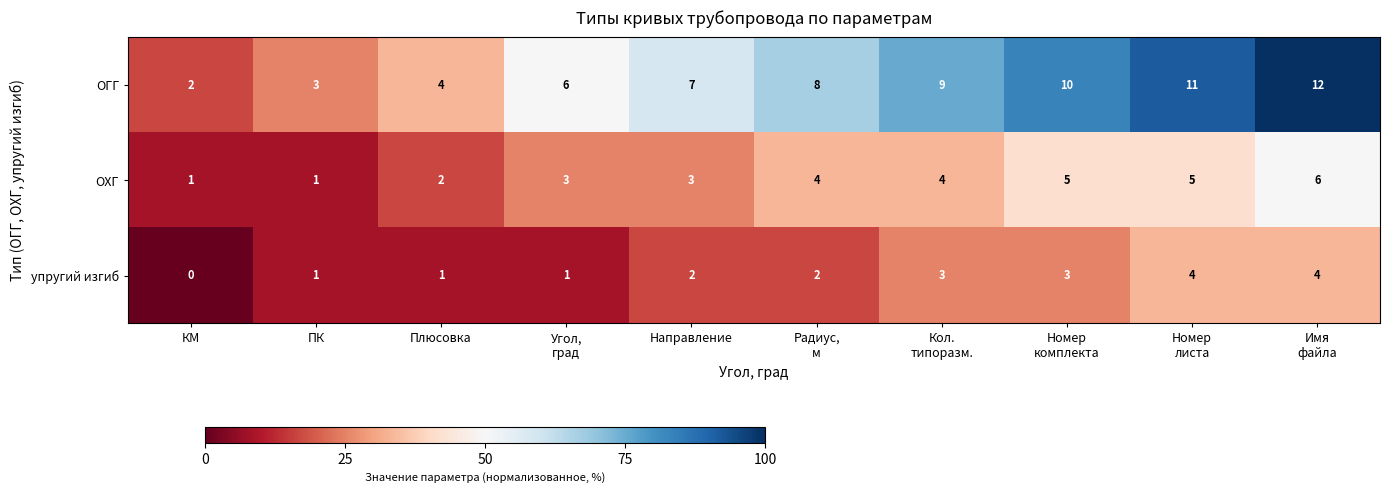

True or false: ОГГ has a value of 7 at Направление.

True